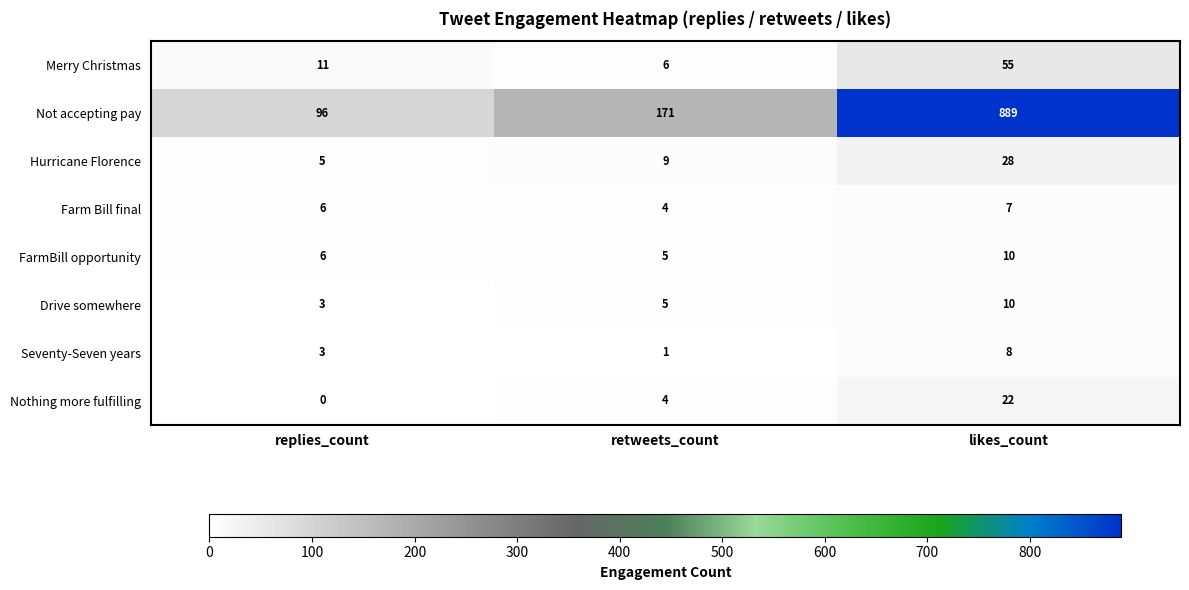

What is the greatest value displayed?

889